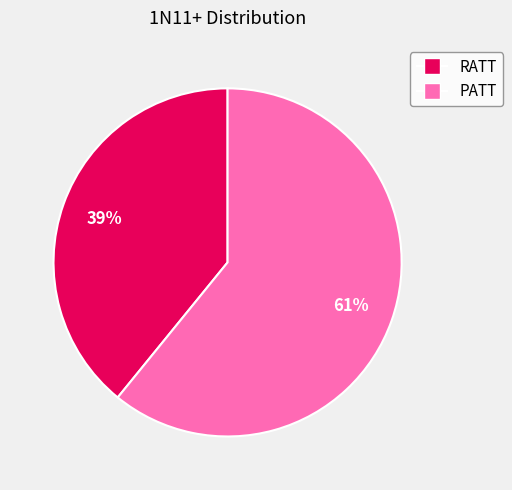

To the nearest percent, what percentage of the pie is RATT?

39%